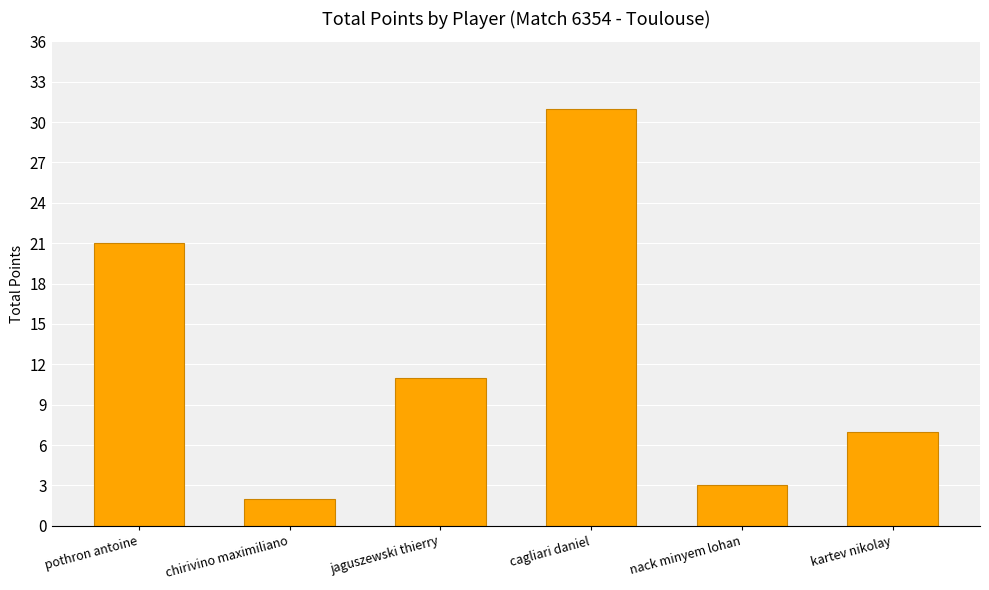

At which category does the chart reach its minimum across all series?

chirivino maximiliano